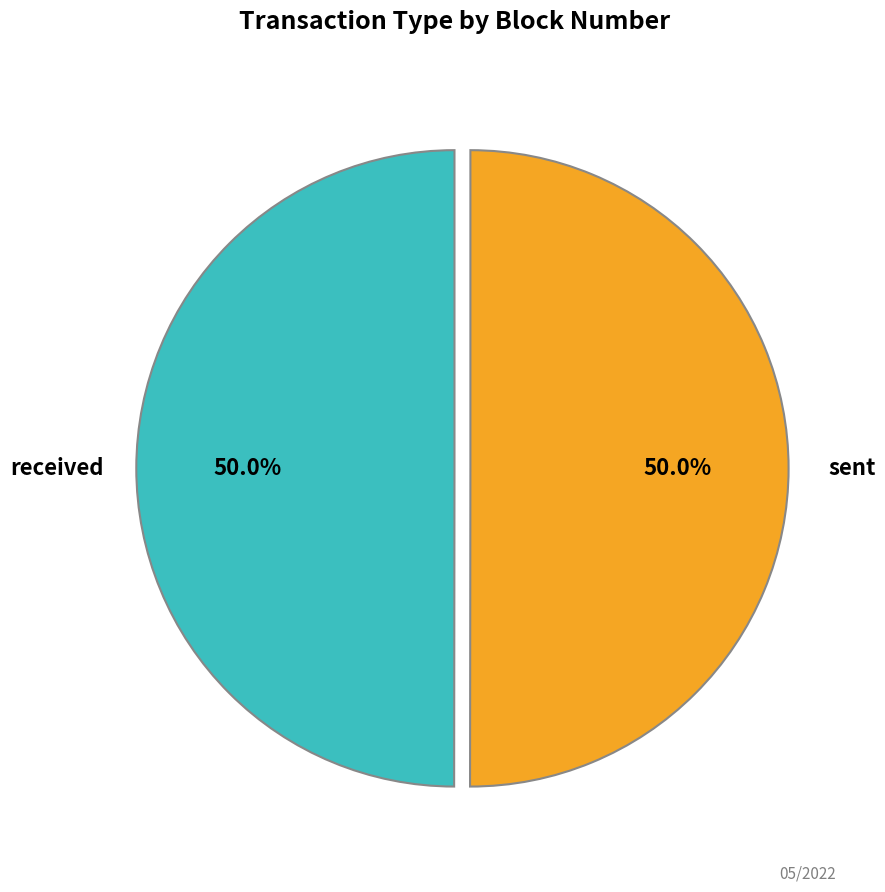

How many slices are in this pie chart?

2